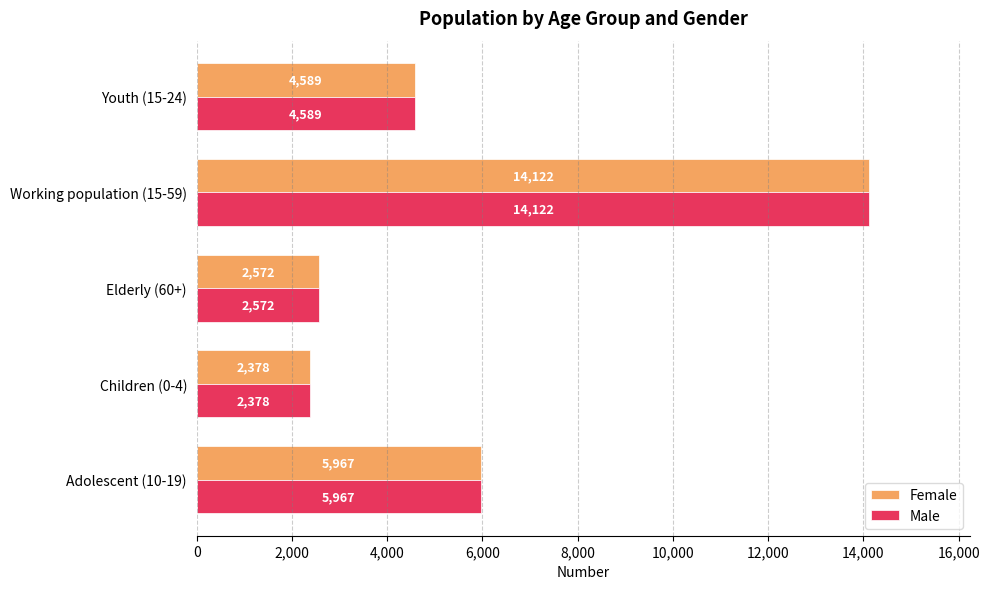

What is the average value of the Male series?

5926